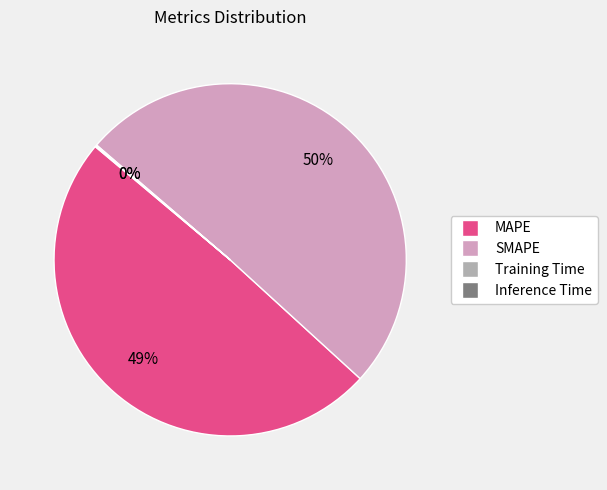

Is the sum of SMAPE and MAPE greater than half?

Yes